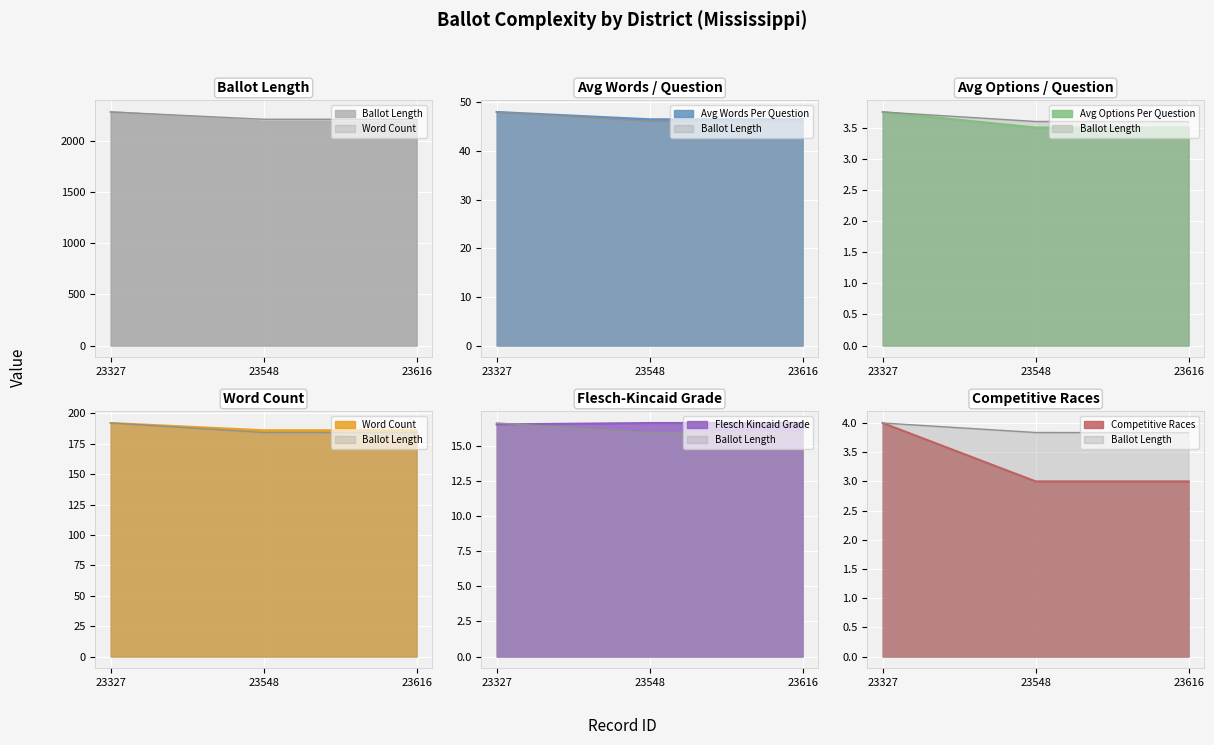

How many categories are shown in the chart?

3